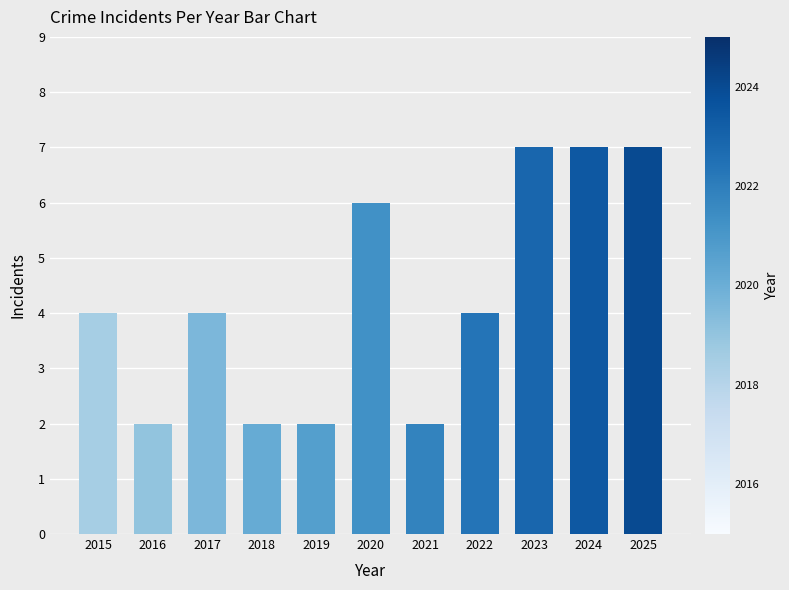

How many categories are shown in the chart?

11